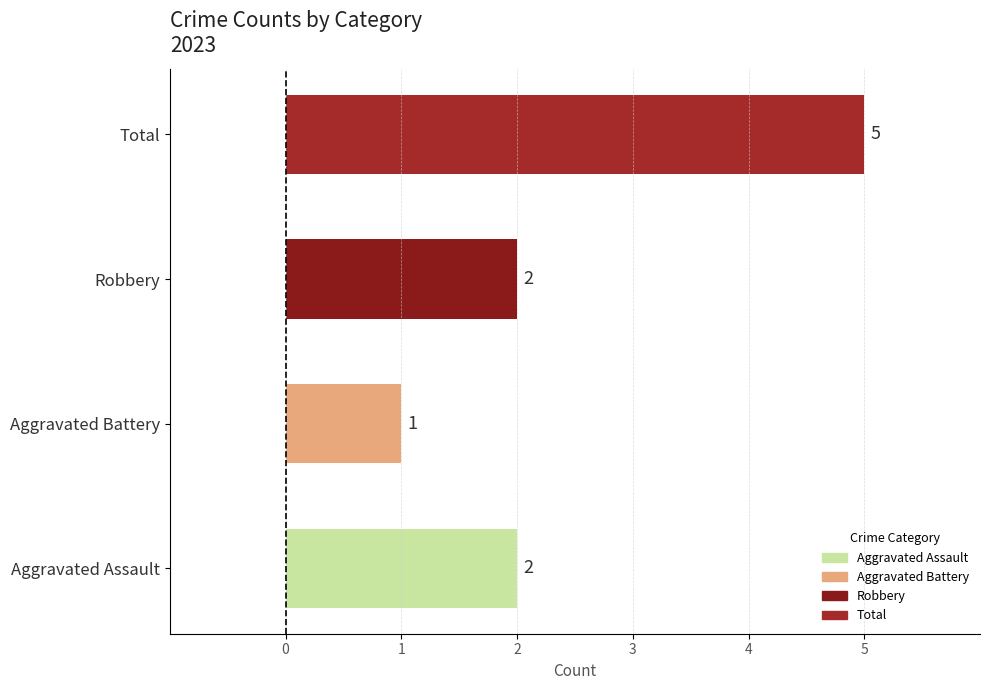

How many series are shown in this chart?

1